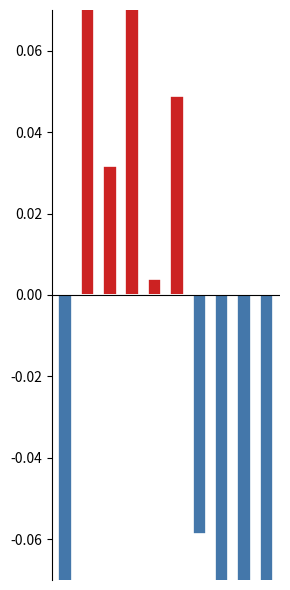

At which category is the sum across all series the highest?

3